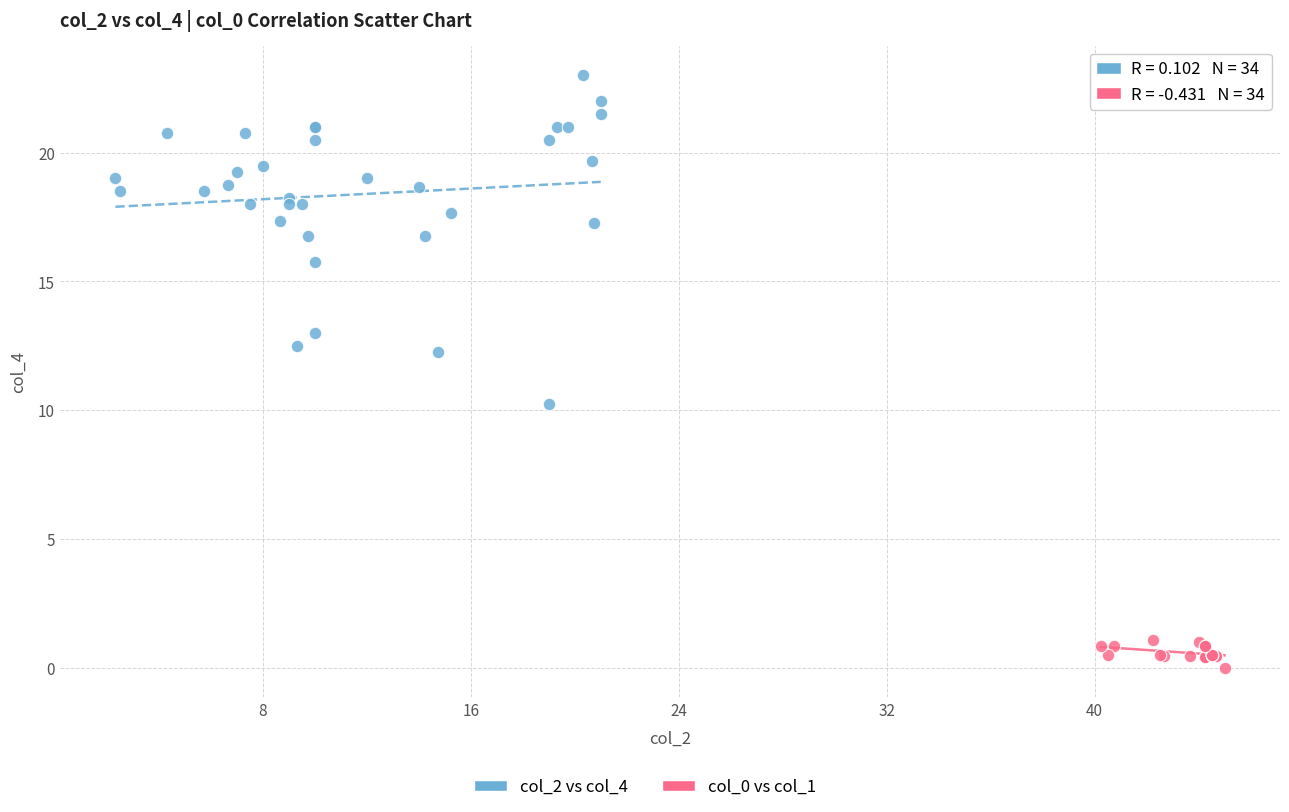

Which series reaches the maximum Y coordinate?

col_2 vs col_4